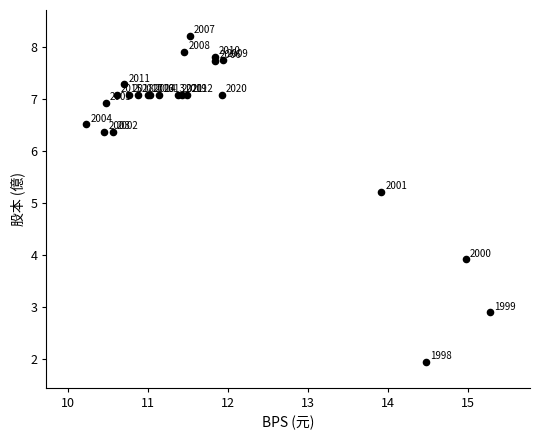

What Y value in the scatter plot is closest to 5?

5.2